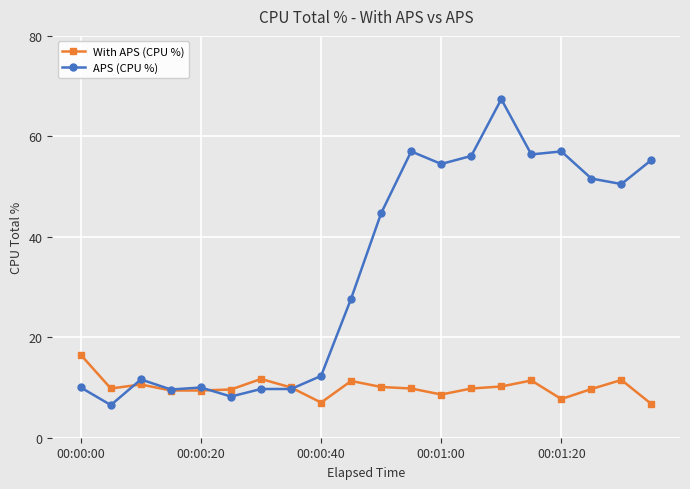

What is the value of the With APS (CPU %) point at the 8th from the left?

10.0